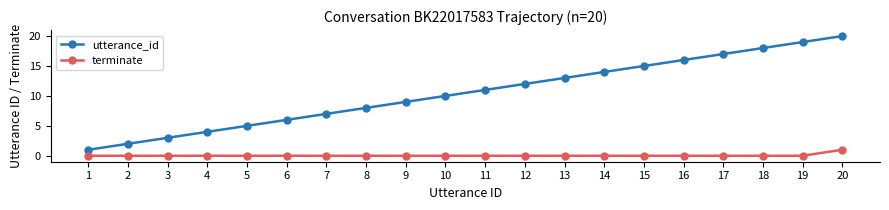

List the series in order of their overall mean, lowest first.

terminate, utterance_id